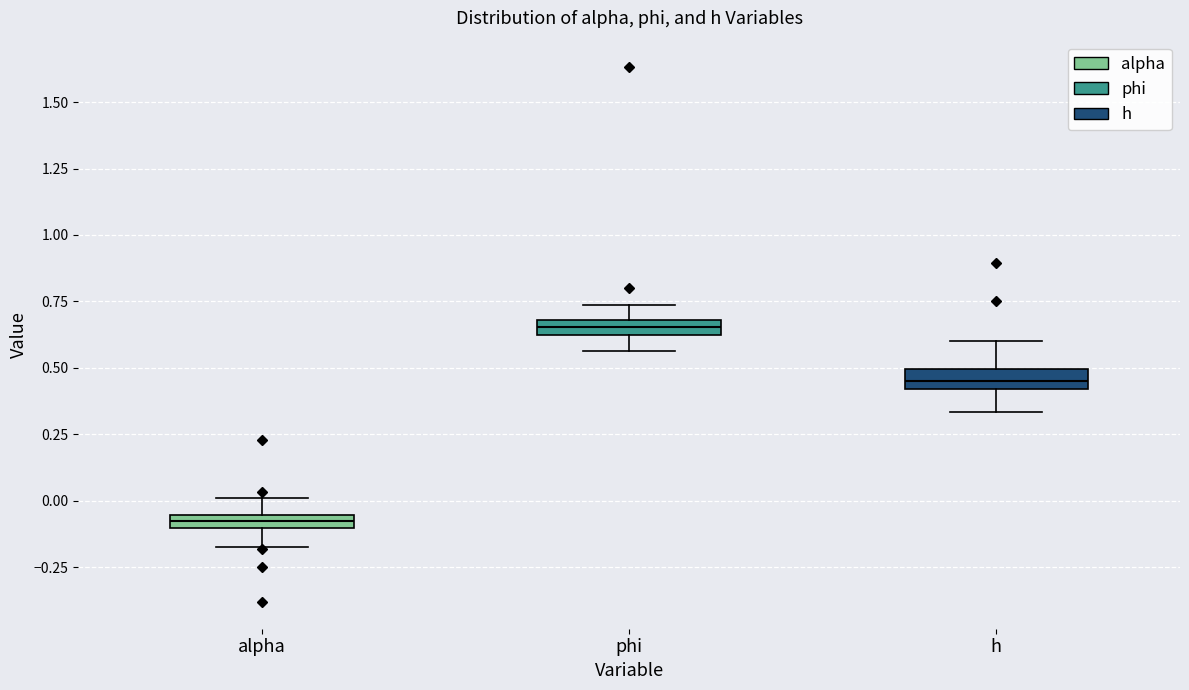

Where does the lower whisker of the box for h end on the y-axis? The values are not printed on the chart, so give them approximately, as read against the axis.

0.35